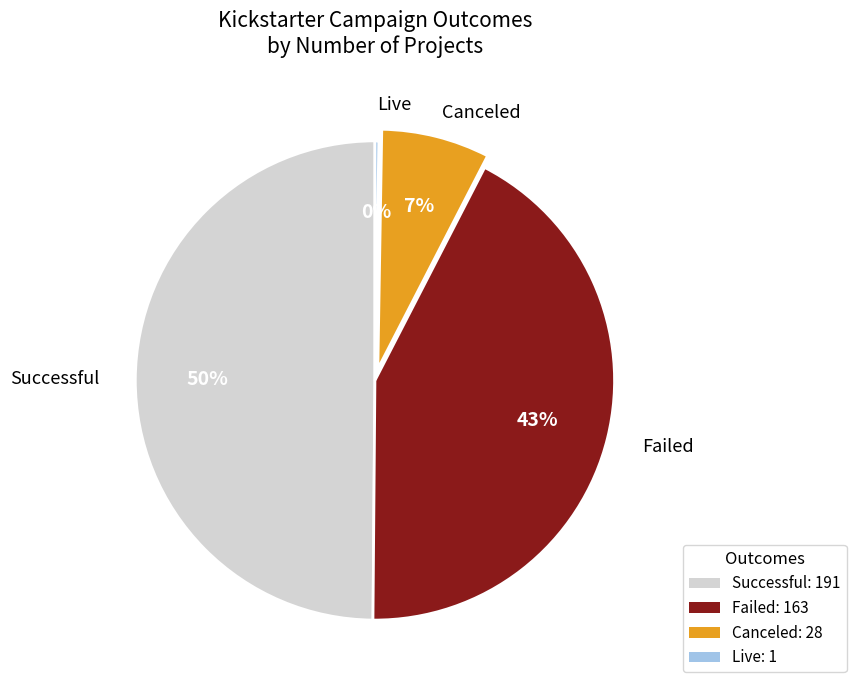

To the nearest percent, what is the average slice percentage?

25%